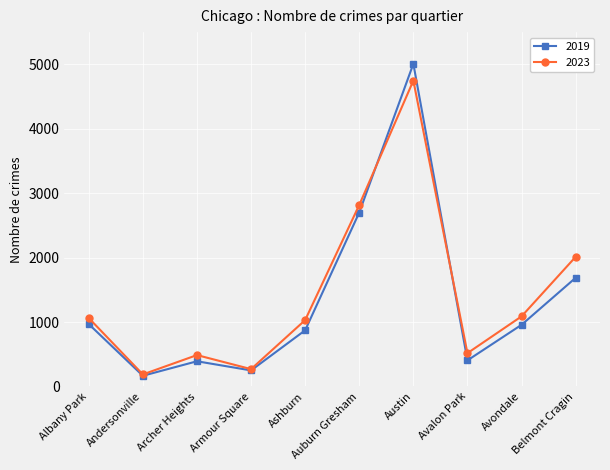

What are all the series names shown in the legend?

2019, 2023